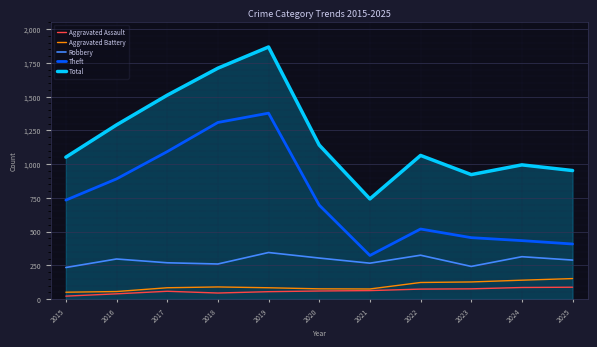

Is it true that Robbery equals 394 at 2023?

False